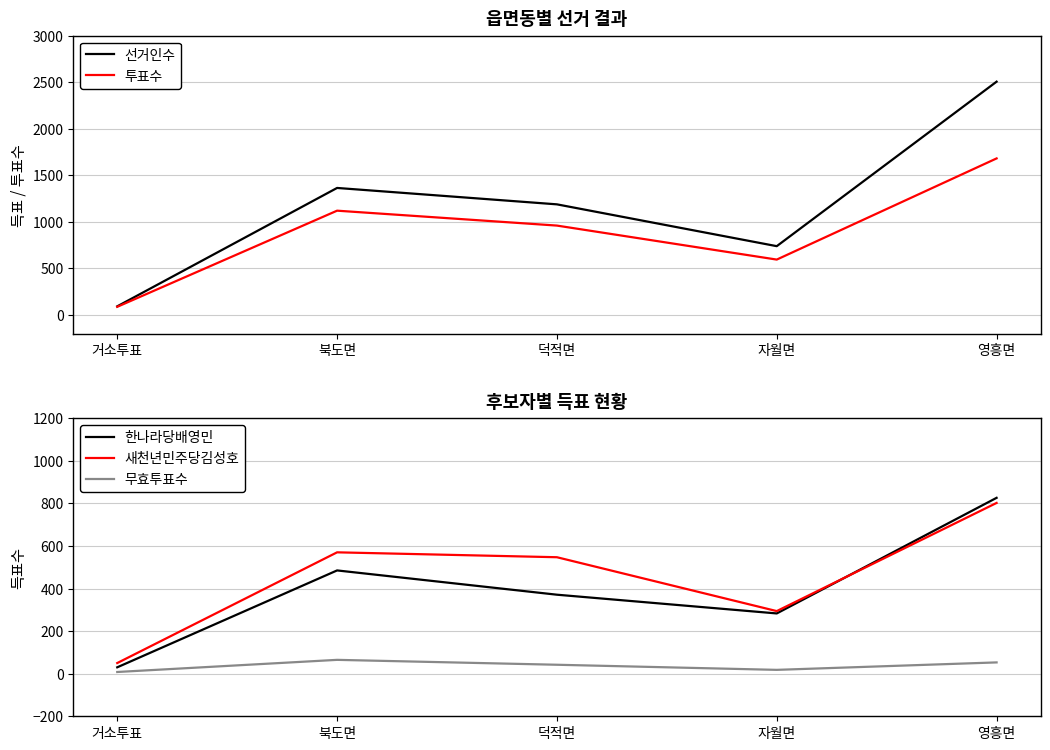

List the series in order of their peak value, highest first.

선거인수, 투표수, 한나라당배영민, 새천년민주당김성호, 무효투표수